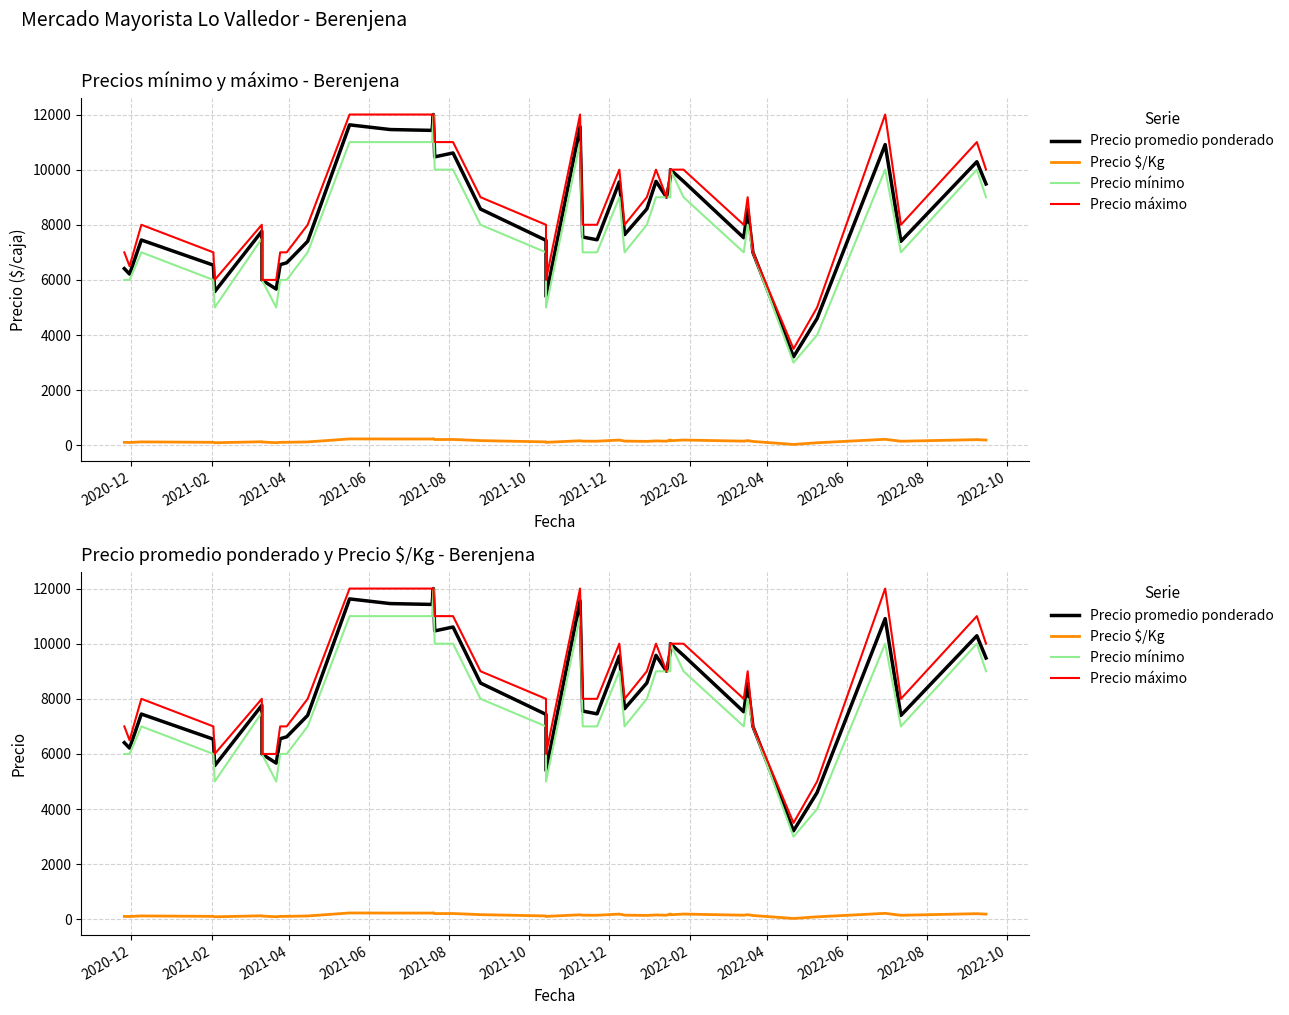

Which series has the largest total across all categories?

Precio máximo